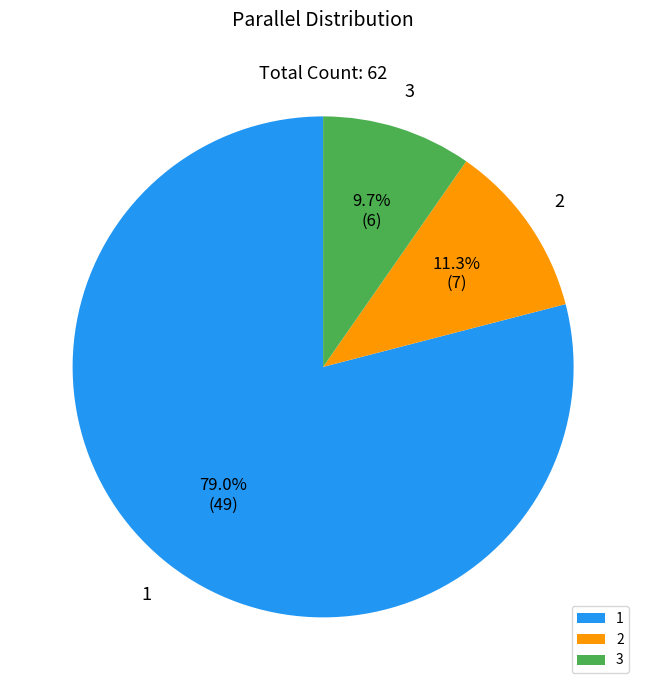

What percentage do 1 and 3 together represent?

88.7%